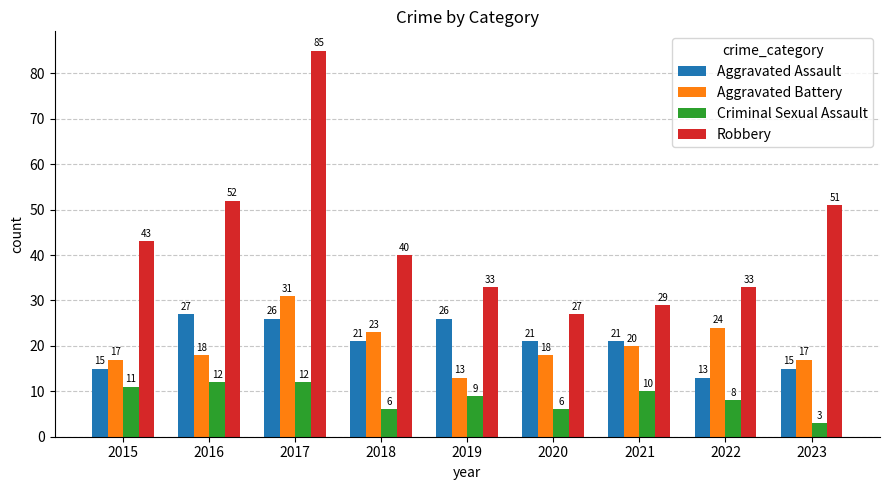

How many data points in Criminal Sexual Assault are less than 9?

4